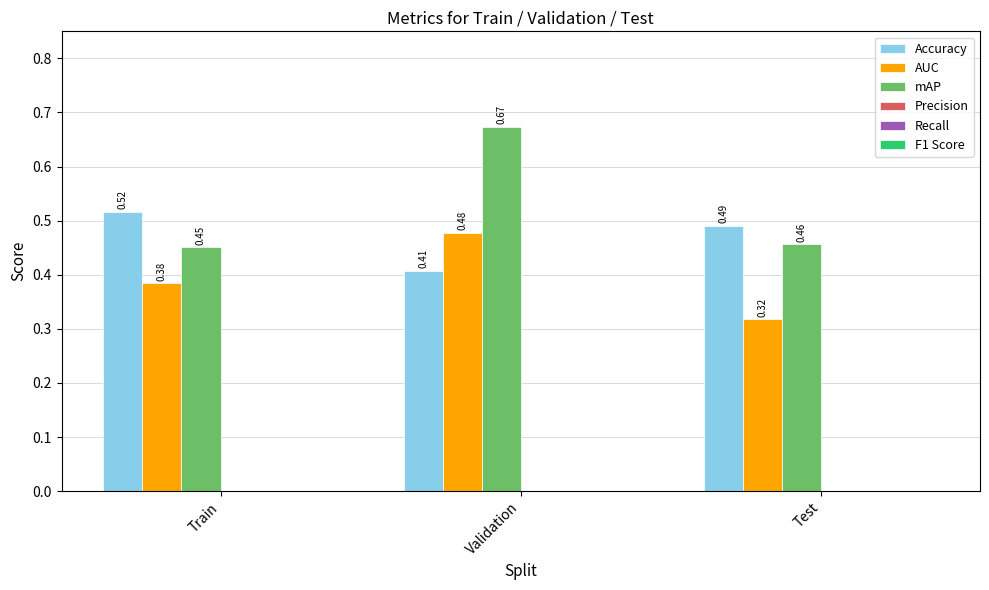

How many bars are there in total?

9